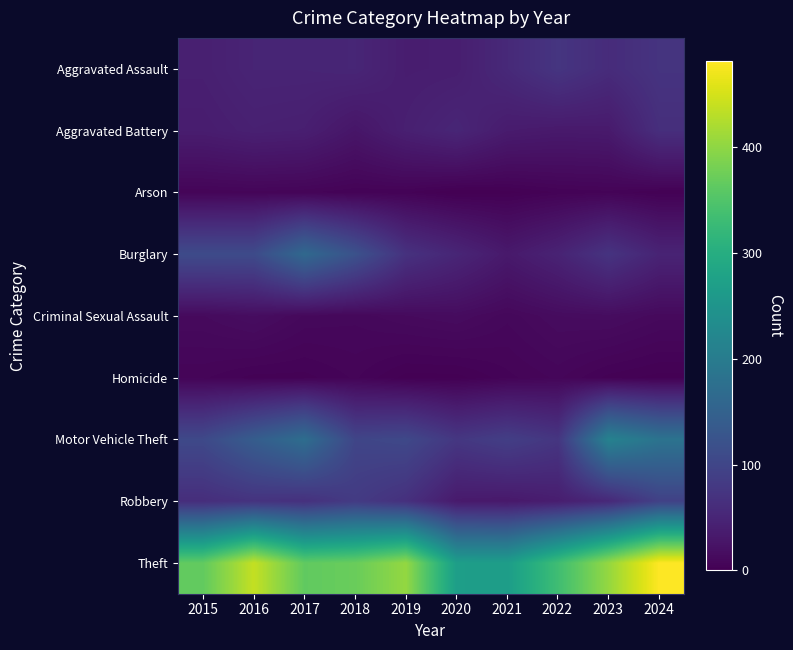

Between 2015 and 2016, which is larger?

2016